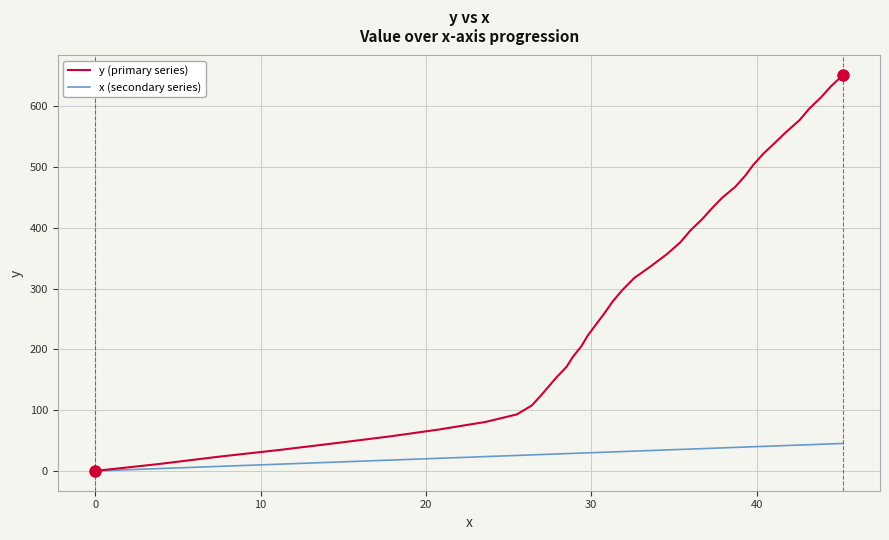

What is the sum of all x (secondary series) values?

1219.0